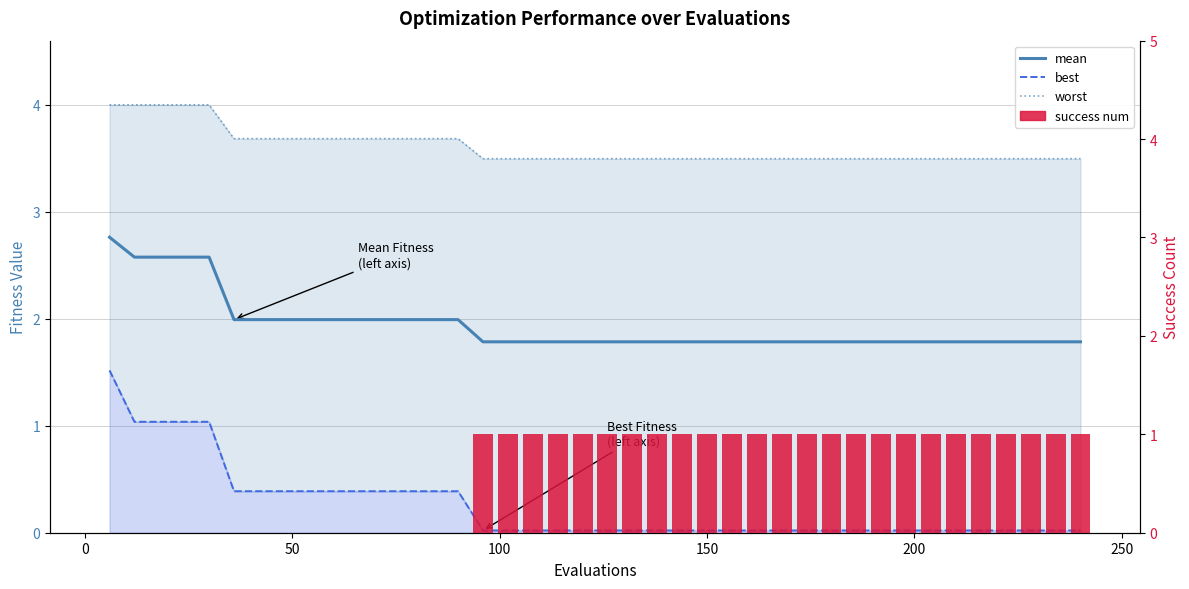

What is the average value of the mean series?

1.9